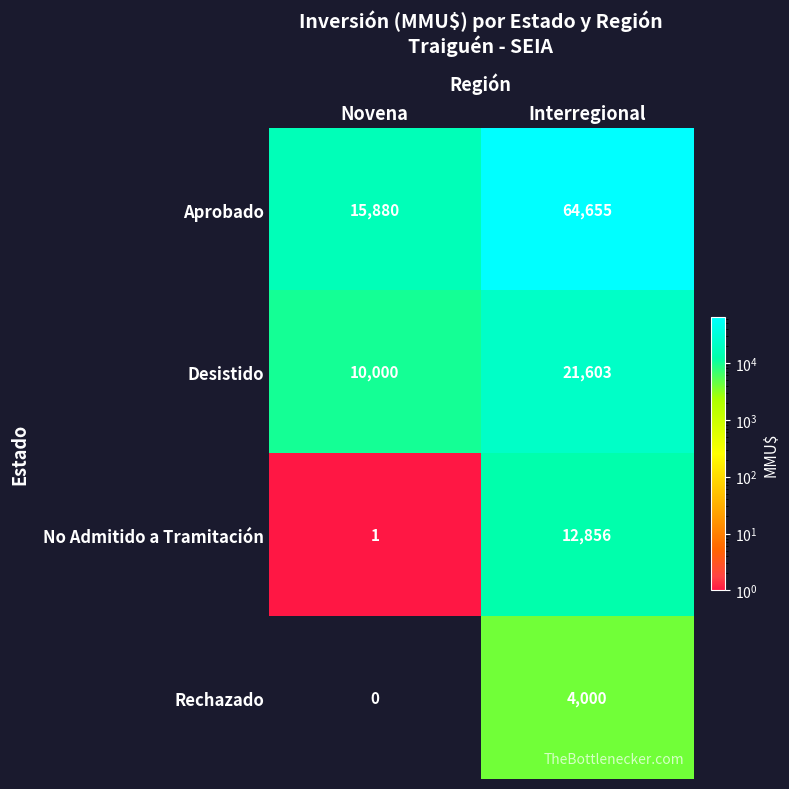

At how many categories does at least one series exceed 17511?

1